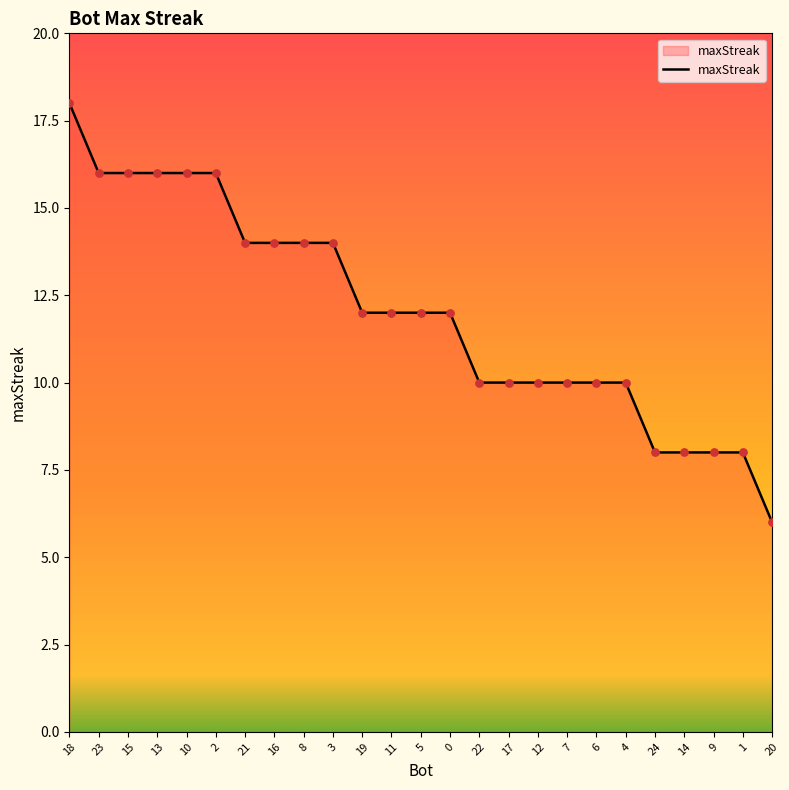

What is the change in value from 8 to 14?

-6